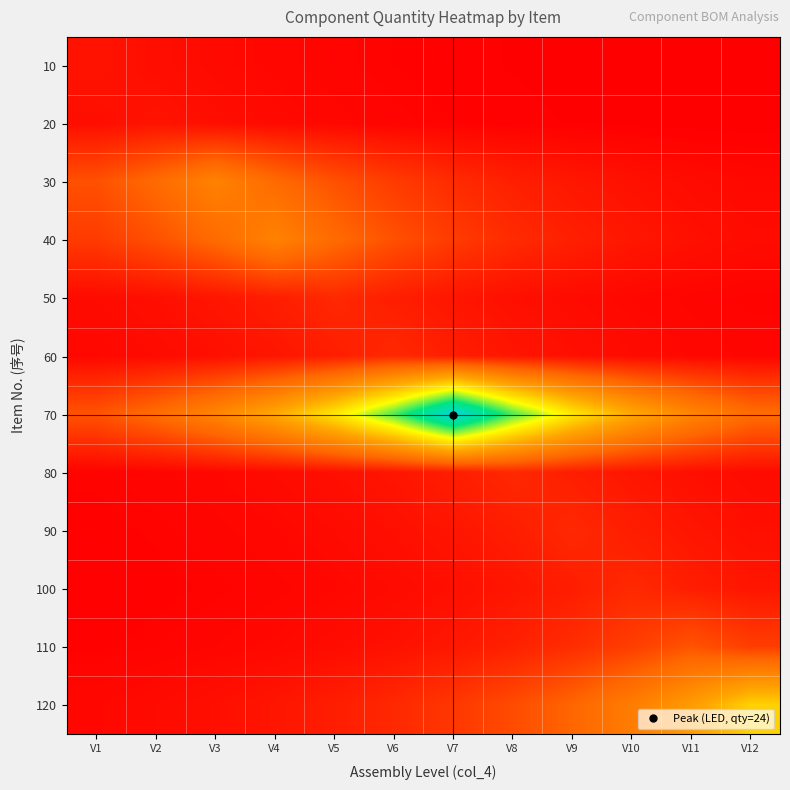

Which series has the largest total across all categories?

70